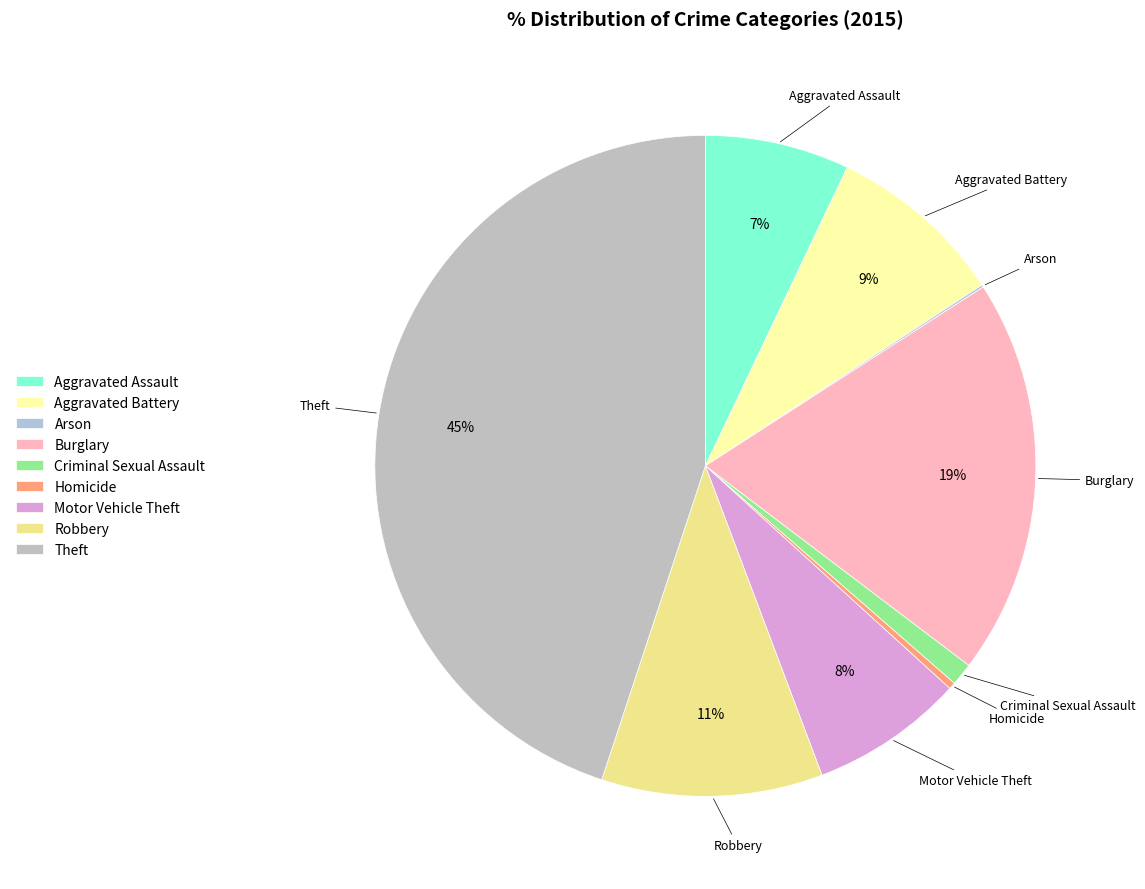

What percentage is the Aggravated Battery slice, to the nearest percent?

9%